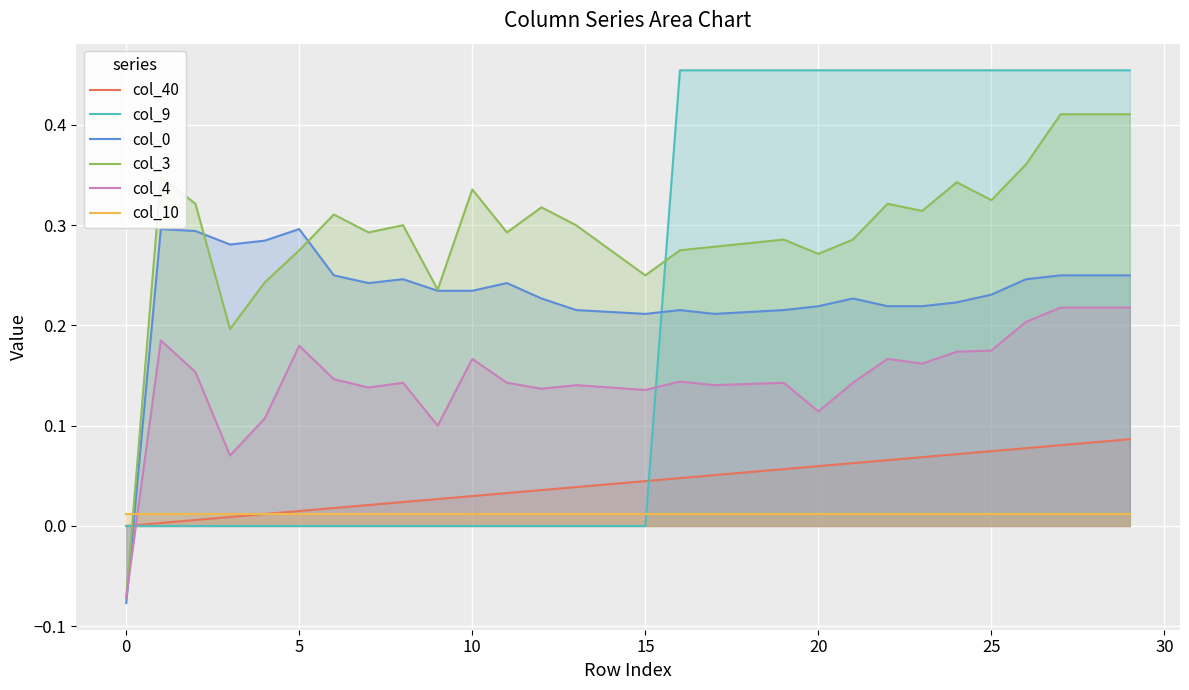

True or false: col_0 has more than 2 points higher than both neighbors.

True